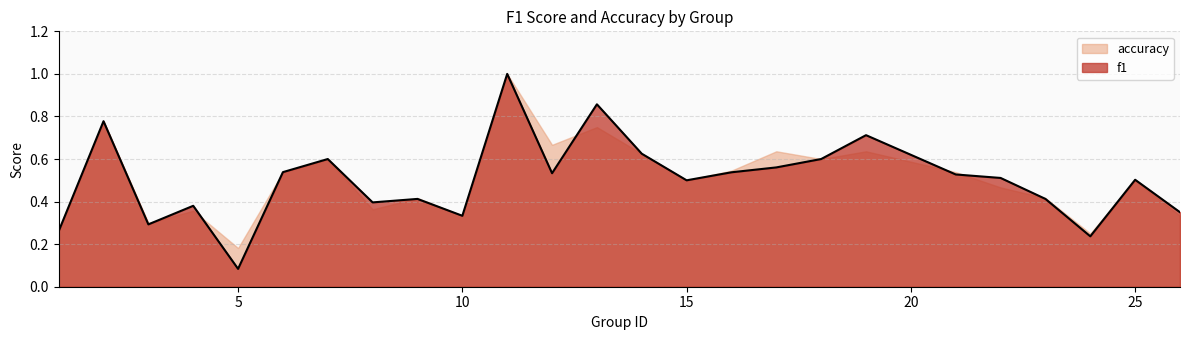

What is the total value across all series at 15?

1.0